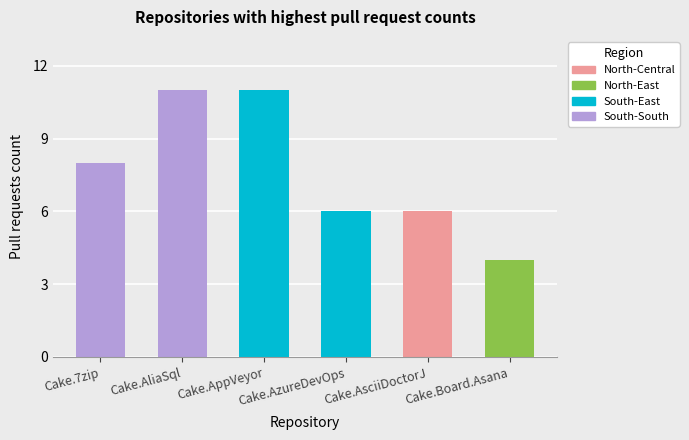

Count the number of values greater than 8.

2